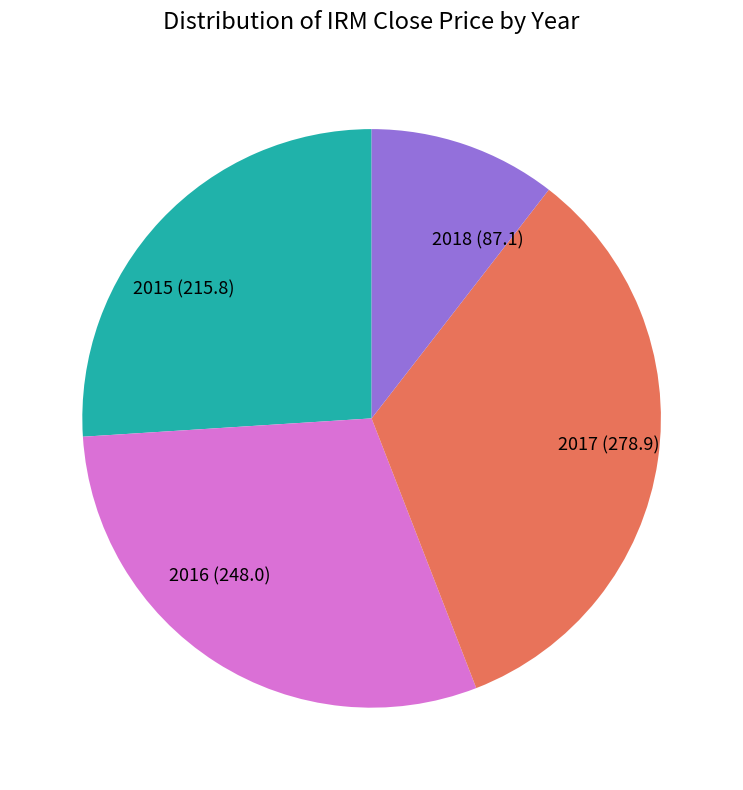

Is the sum of 2017 (278.9) and 2015 (215.8) greater than half?

Yes